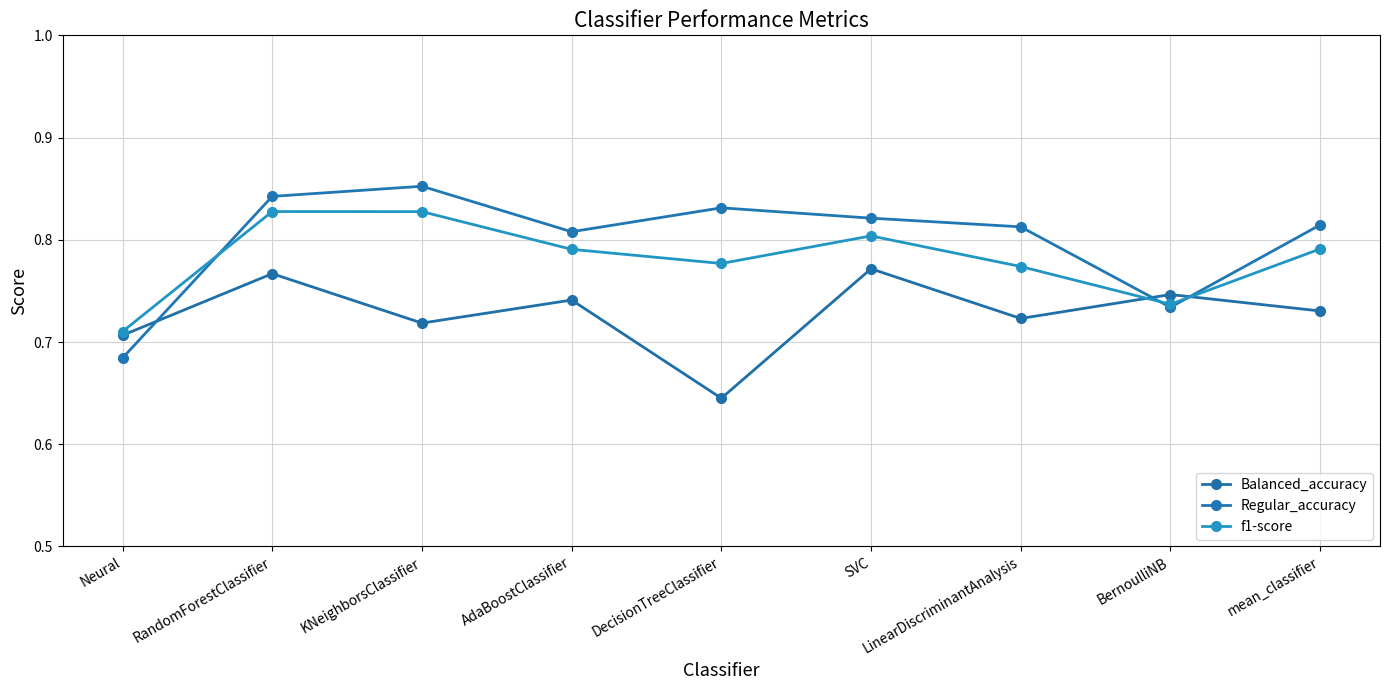

Does the chart have visible grid lines?

Yes